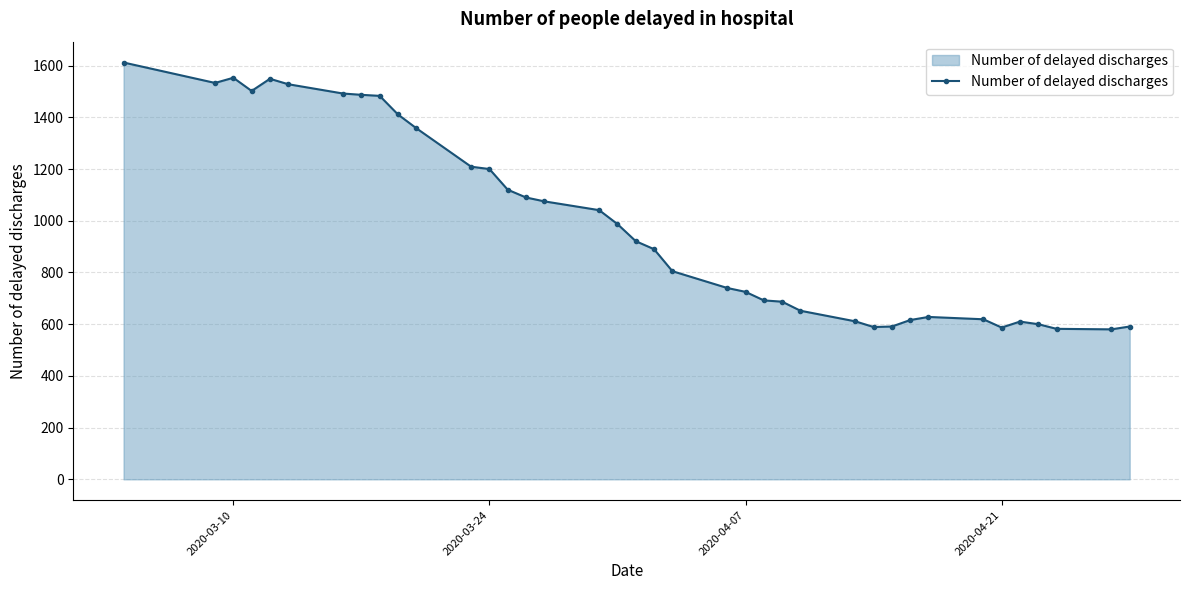

True or false: there are more than 1 points higher than both neighbors.

True